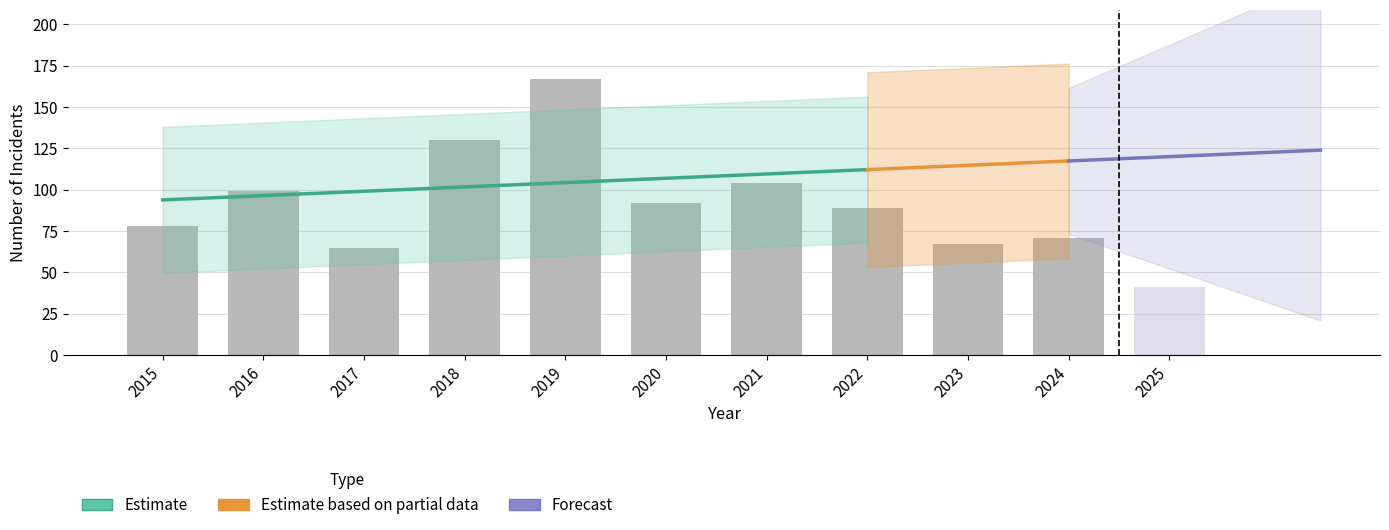

How many data points does each series have?

11